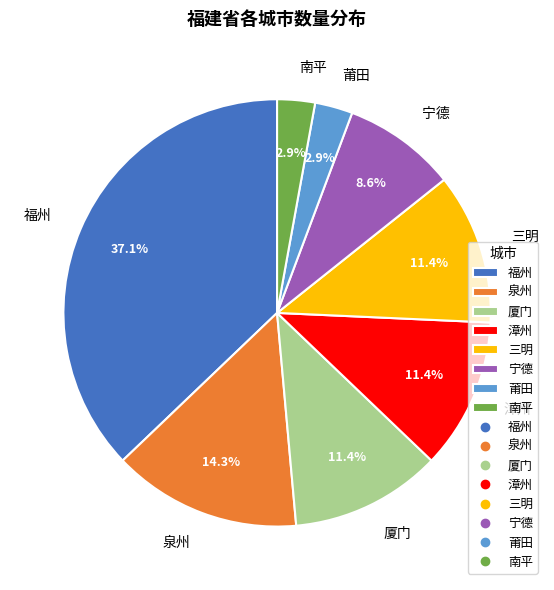

Count the number of slices in the pie.

8